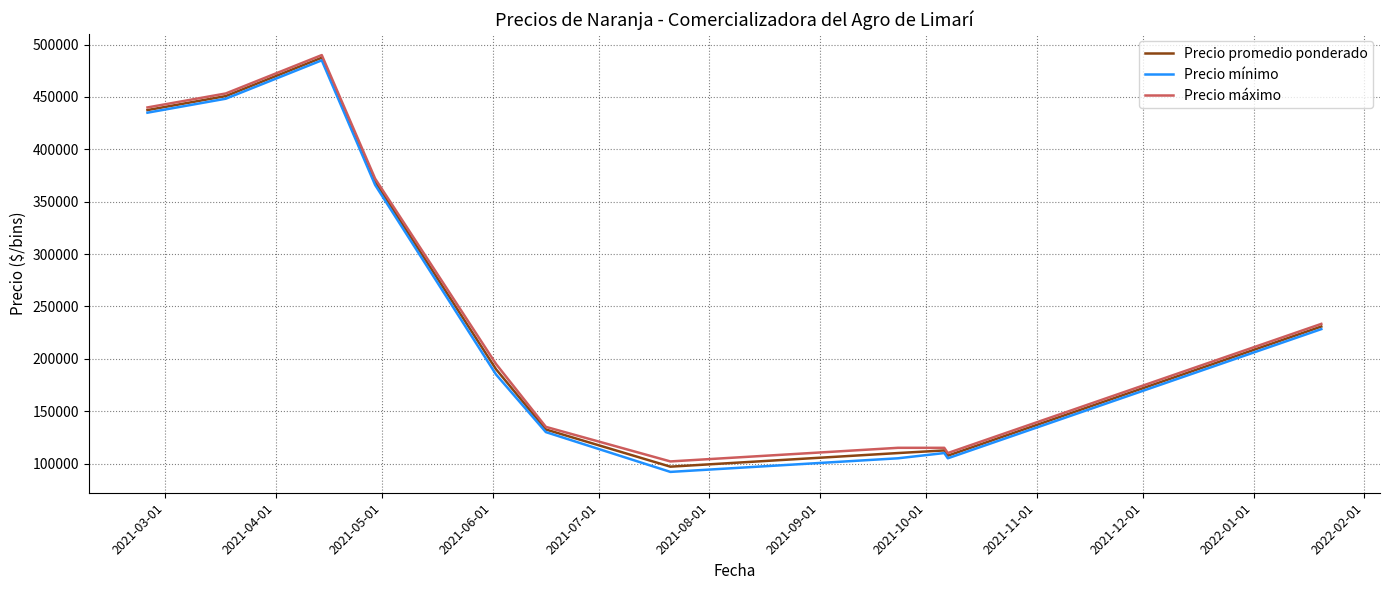

True or false: Precio máximo and Precio mínimo intersect in this chart.

False